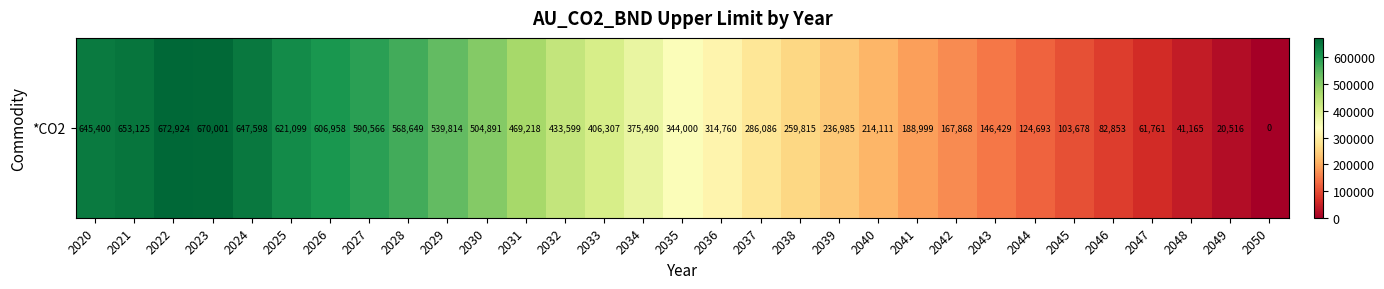

Rank the categories by value from lowest to highest.

2050, 2049, 2048, 2047, 2046, 2045, 2044, 2043, 2042, 2041, 2040, 2039, 2038, 2037, 2036, 2035, 2034, 2033, 2032, 2031, 2030, 2029, 2028, 2027, 2026, 2025, 2020, 2024, 2021, 2023, 2022